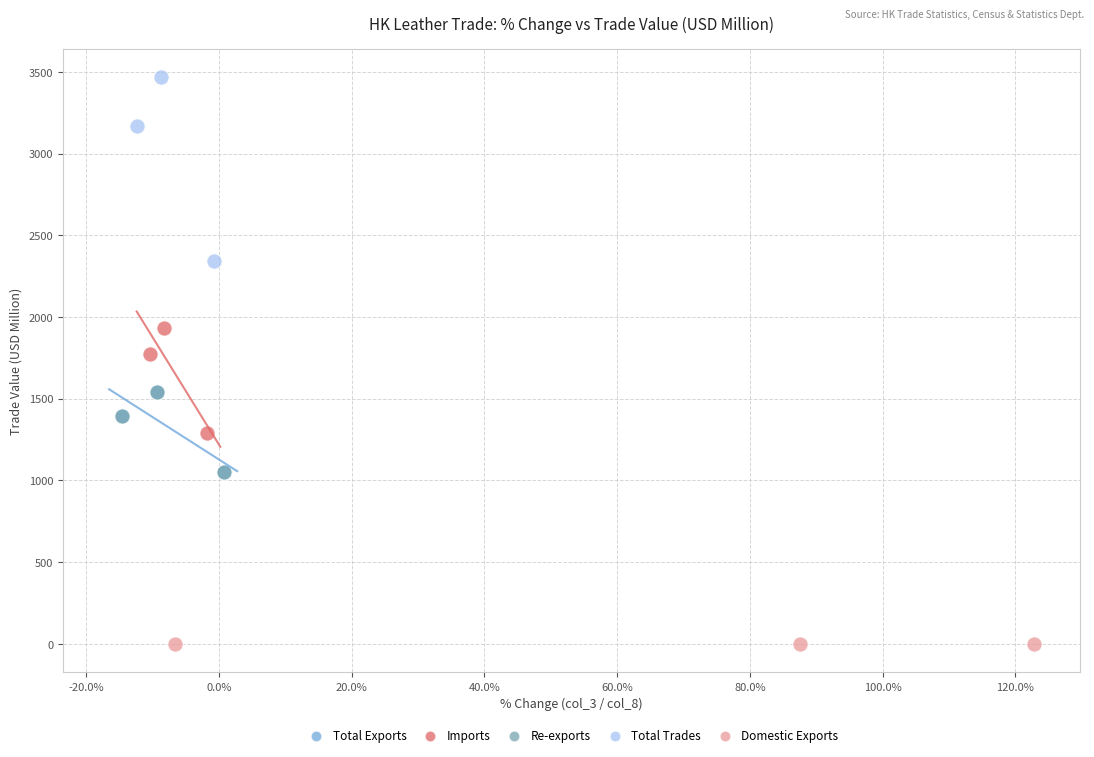

Which series reaches the maximum Y coordinate?

Total Trades